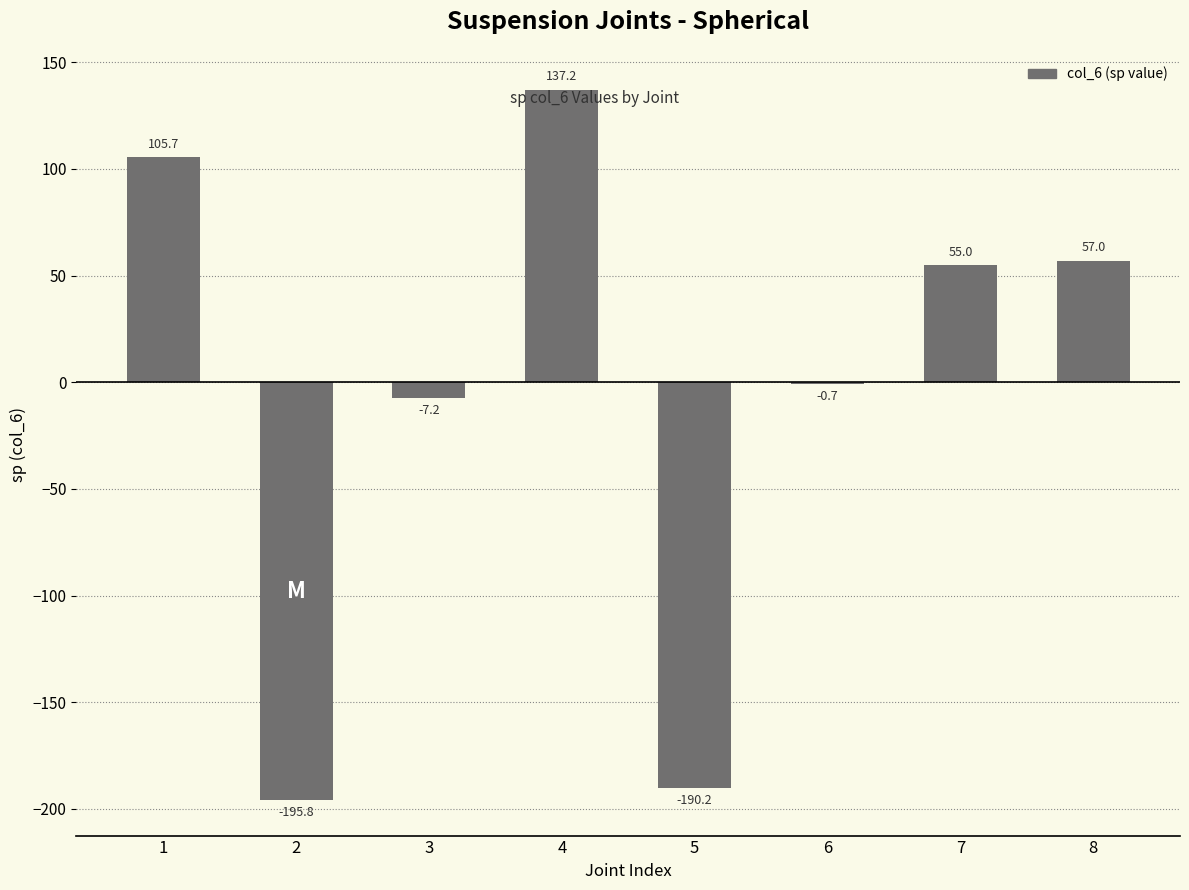

Are the bars horizontal?

No